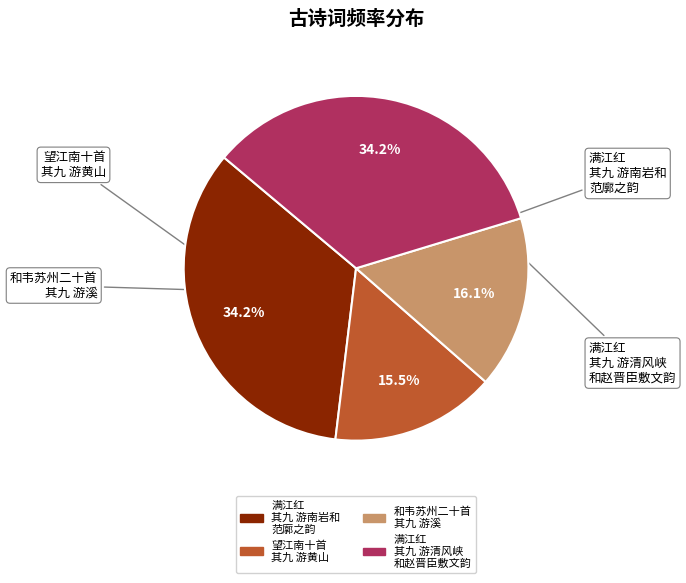

Is there any slice that represents more than half of the pie?

No